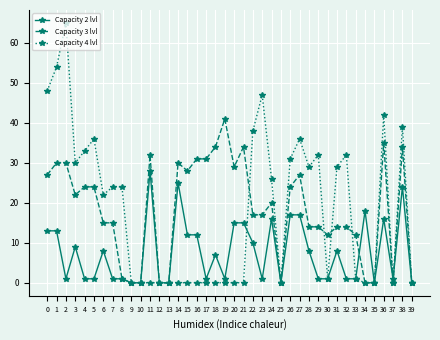

The value of Capacity 4 lvl at 26 is 31. True or false?

True